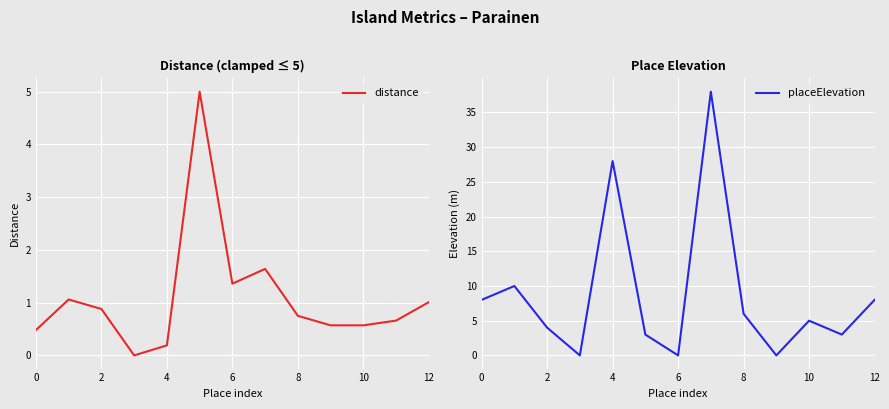

True or false: distance has a value of 0.3 at 8.

False